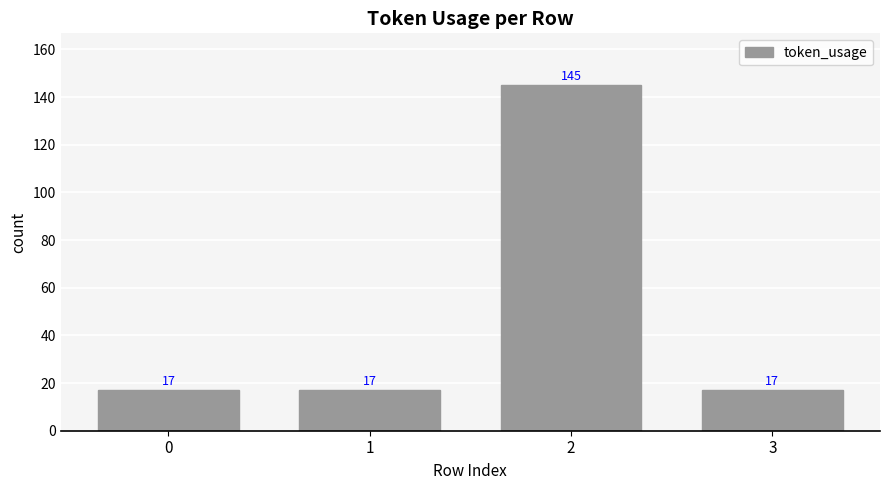

What is the difference between the values at 1 and 2?

128